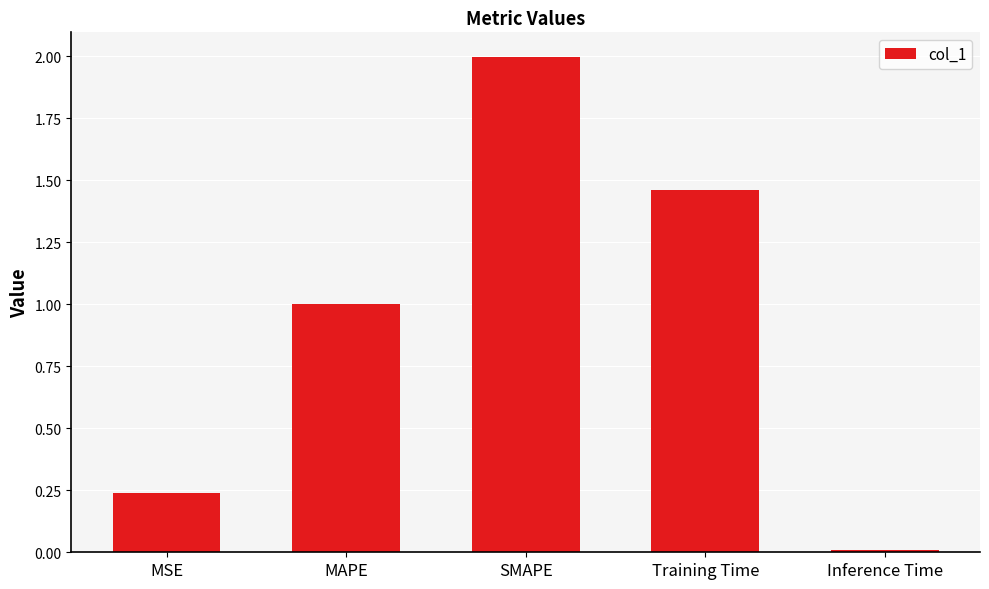

What is the label of the 5th bar from the left?

Inference Time